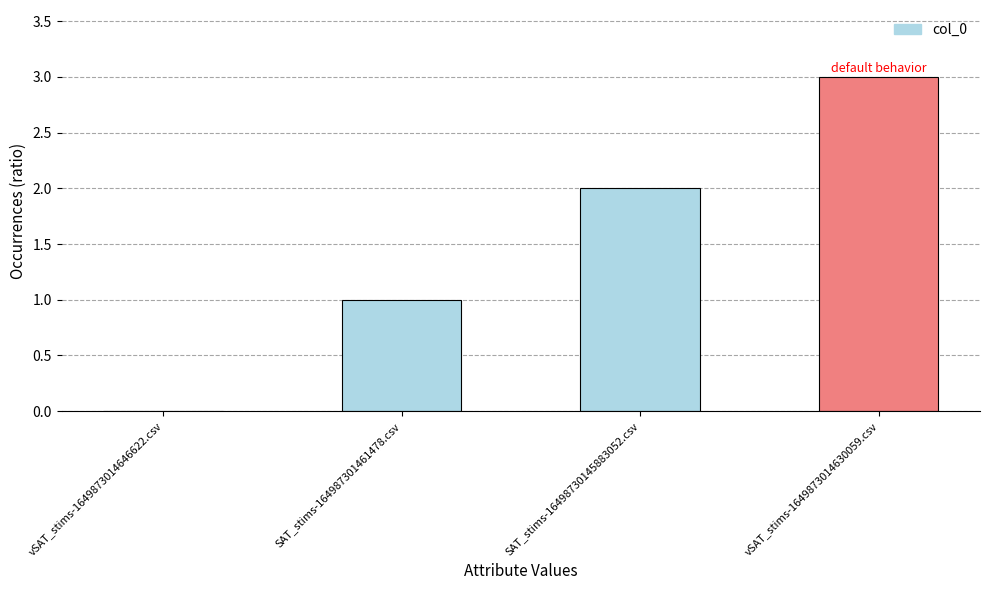

How many categories are shown in the chart?

4